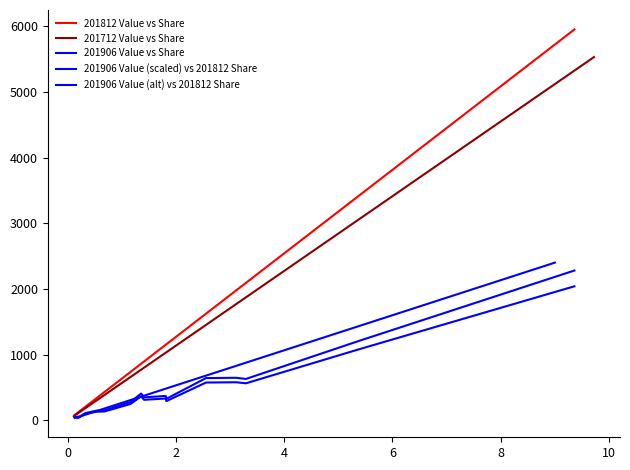

What is the sum of all 201712 Value vs Share values?

18853.8